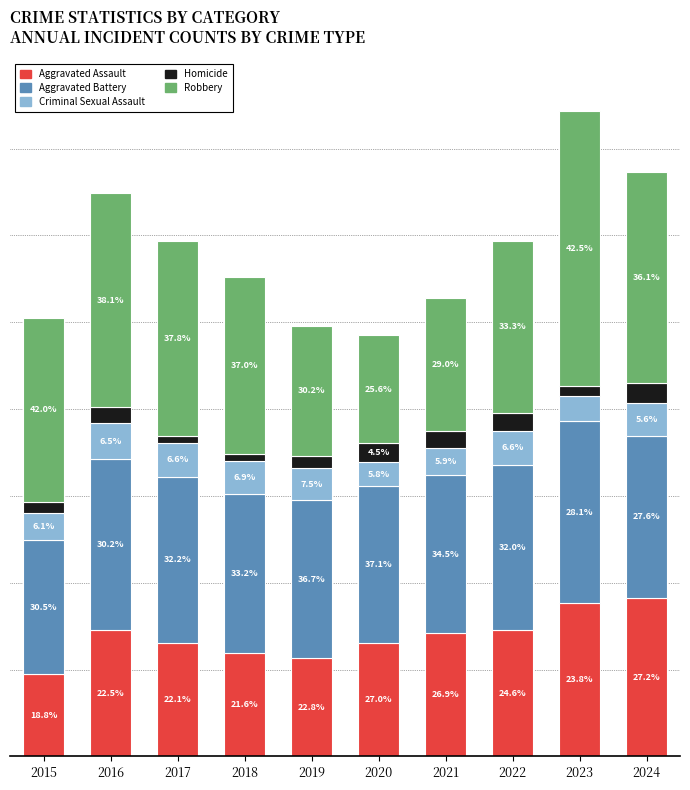

Rank the categories by Aggravated Assault value from highest to lowest.

2024, 2023, 2016, 2022, 2021, 2017, 2020, 2018, 2019, 2015